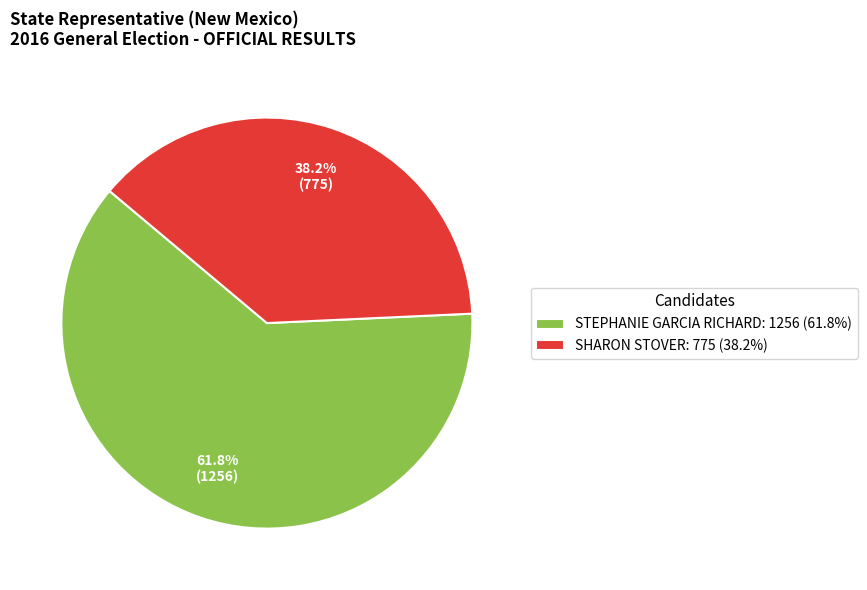

True or false: SHARON STOVER accounts for 38% of the total.

True